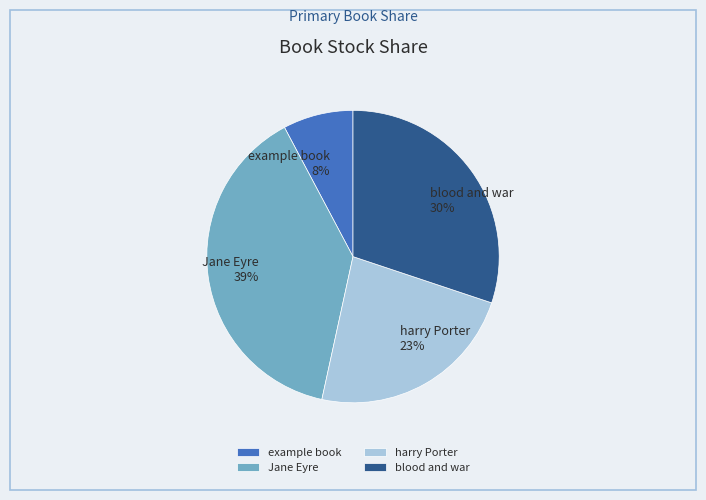

To the nearest percent, what is the difference between the largest and smallest slice percentages?

31%